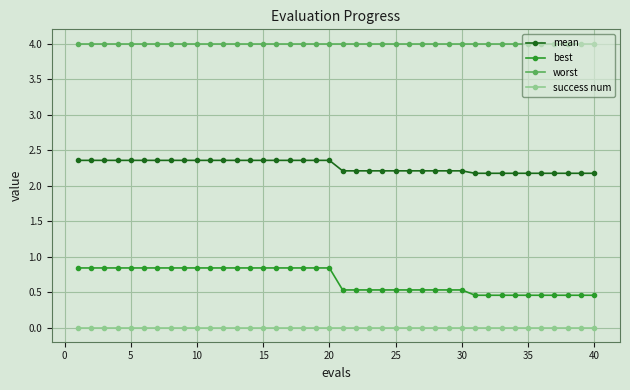

List the series in order of their overall mean, lowest first.

success num, best, mean, worst